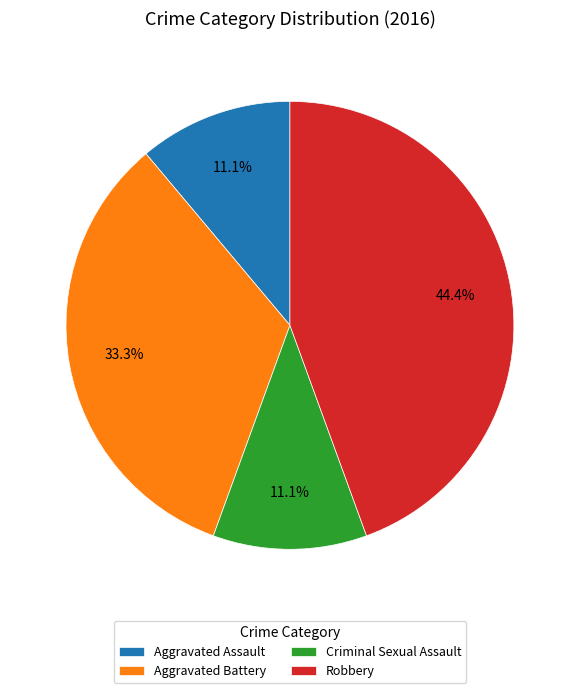

What is the largest slice in the pie chart?

Robbery